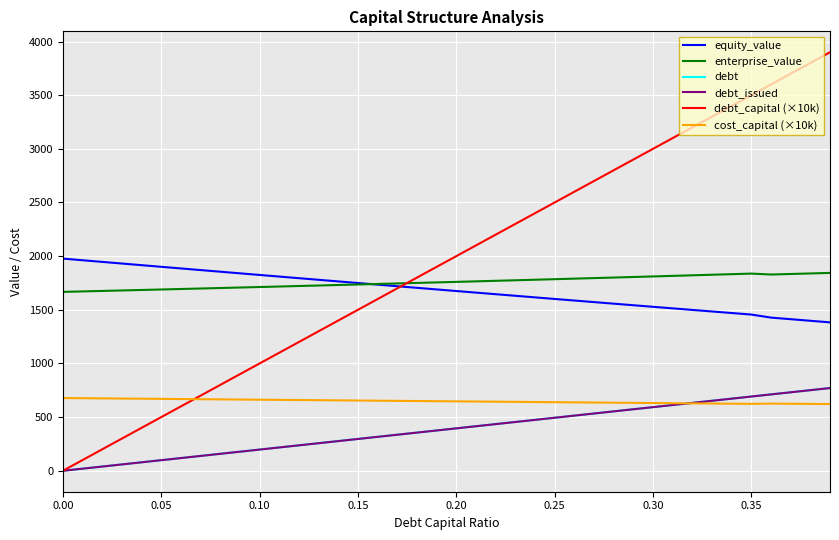

True or false: cost_capital (×10k) and equity_value cross at least once.

False